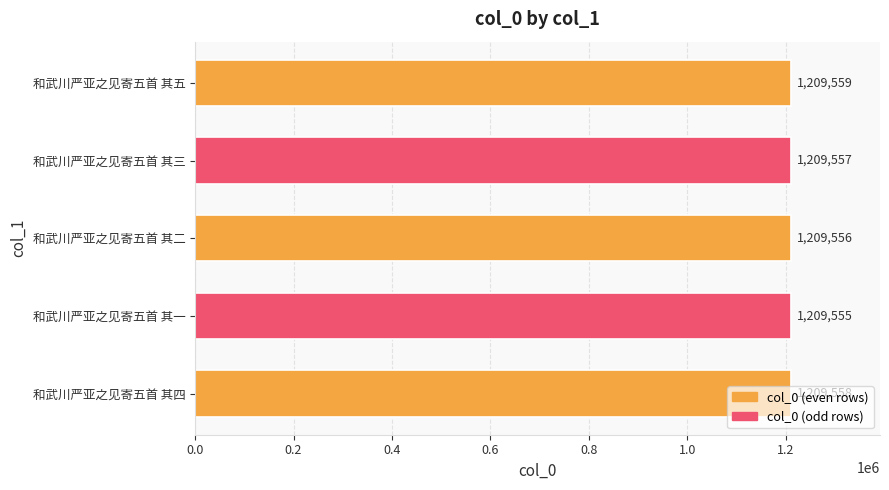

List the labels in order of value, smallest first.

和武川严亚之见寄五首 其一, 和武川严亚之见寄五首 其二, 和武川严亚之见寄五首 其三, 和武川严亚之见寄五首 其四, 和武川严亚之见寄五首 其五